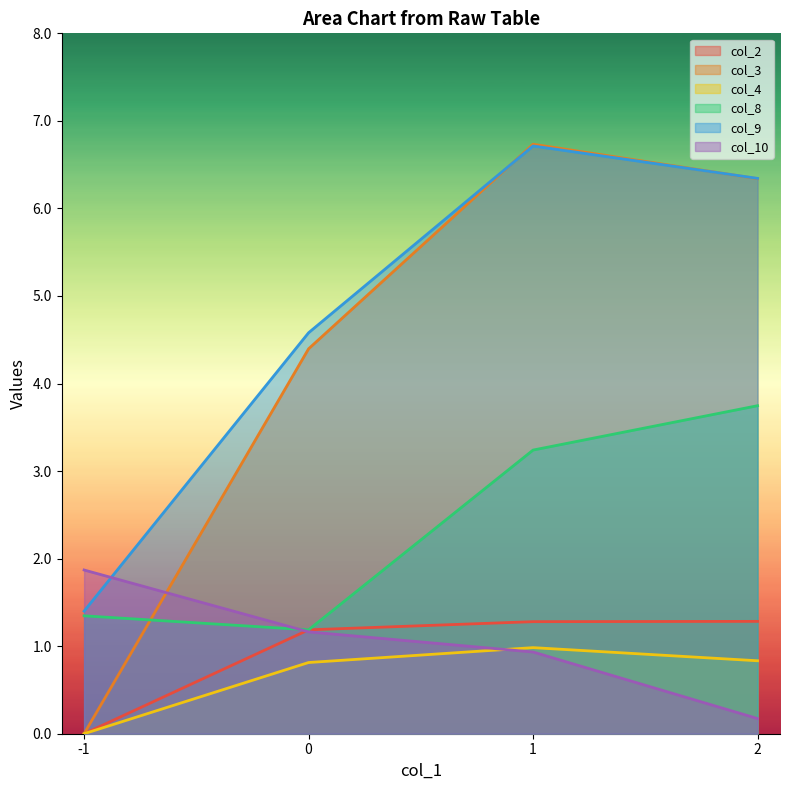

How many categories are shown in the chart?

4